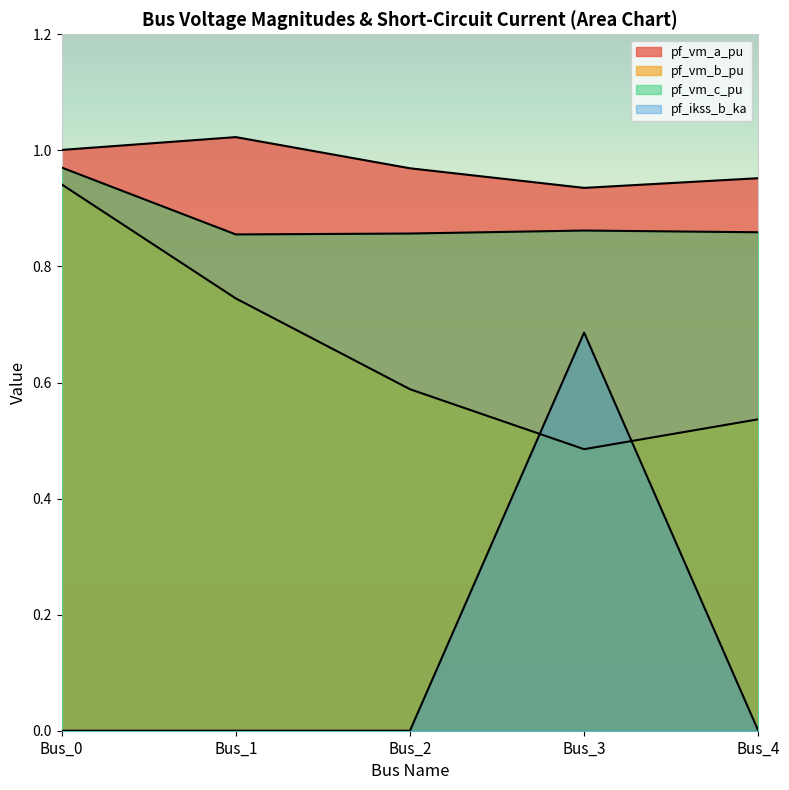

Is it true that pf_vm_b_pu equals 0.5 at Bus_4?

True